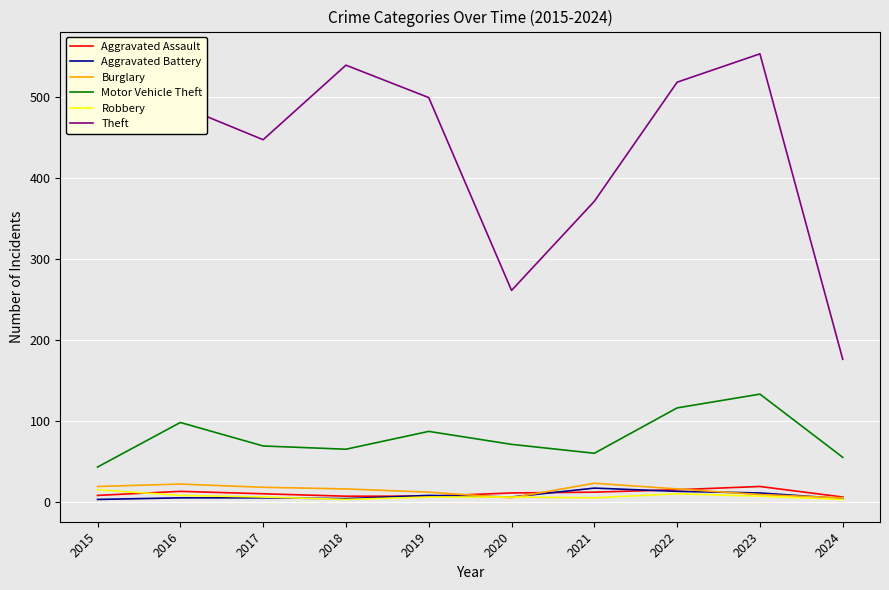

What are all the series names shown in the legend?

Aggravated Assault, Aggravated Battery, Burglary, Motor Vehicle Theft, Robbery, Theft